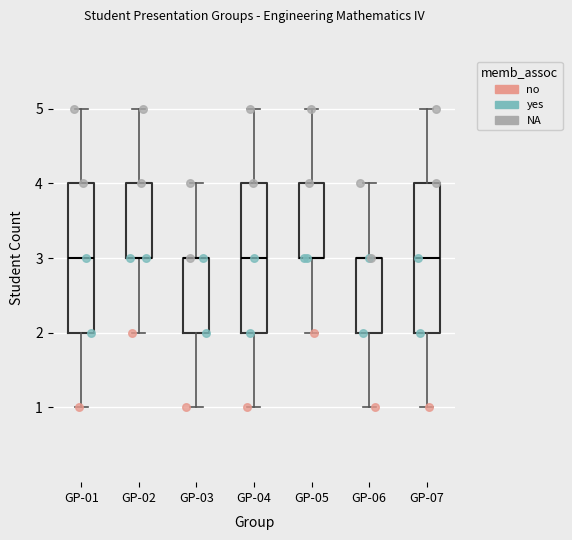

Reading left to right, transcribe this box plot: for each box, give where its median line is, the range the box spans, and where its two whiskers end, as read against the y-axis. The values are not printed on the chart, so give them approximately, as read against the axis.

GP-01: median 3, box 2 to 4, whiskers 1 to 5
GP-02: median 3 (drawn on the box's lower edge), box 3 to 4, whiskers 2 to 5
GP-03: median 3 (drawn on the box's upper edge), box 2 to 3, whiskers 1 to 4
GP-04: median 3, box 2 to 4, whiskers 1 to 5
GP-05: median 3 (drawn on the box's lower edge), box 3 to 4, whiskers 2 to 5
GP-06: median 3 (drawn on the box's upper edge), box 2 to 3, whiskers 1 to 4
GP-07: median 3, box 2 to 4, whiskers 1 to 5